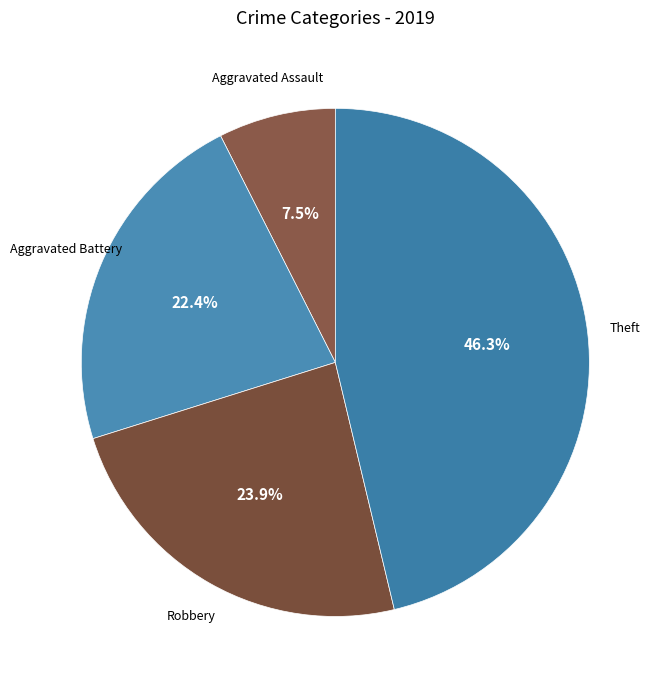

What percentage is the Aggravated Battery slice, to the nearest percent?

22%